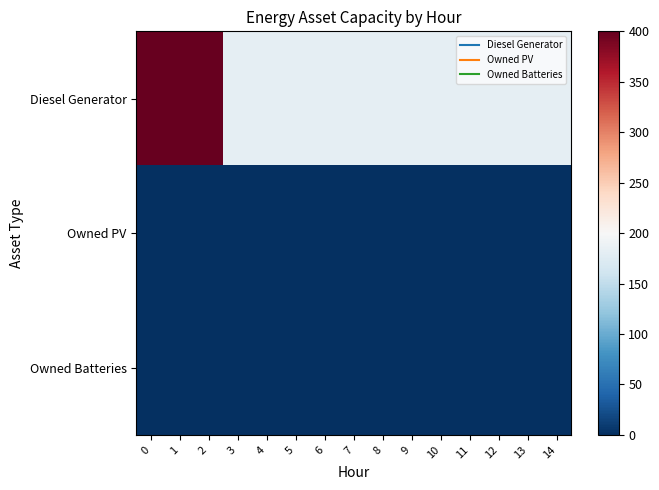

Which series has the largest range (max minus min)?

row_0